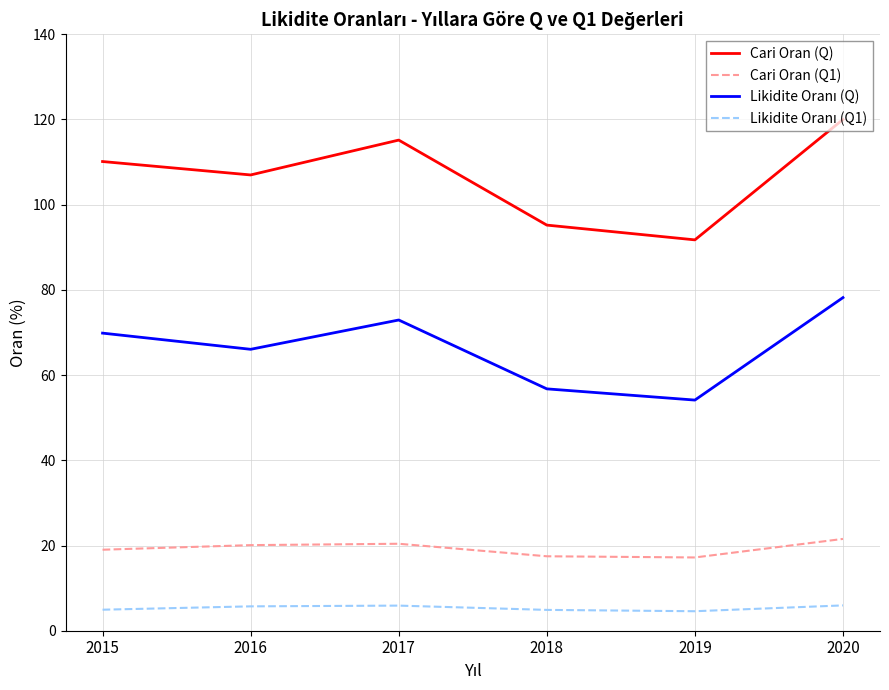

True or false: Cari Oran (Q) and Cari Oran (Q1) cross at least once.

False